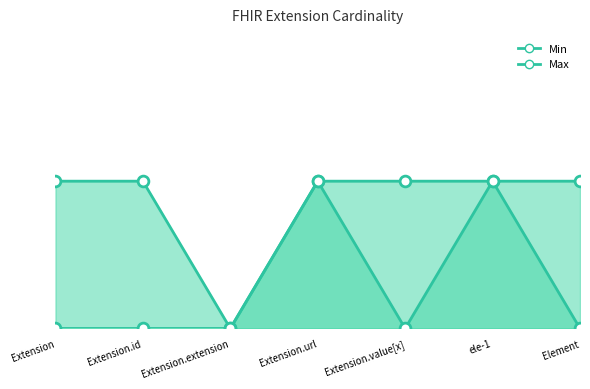

Which series has the largest Y range (max minus min)?

Min